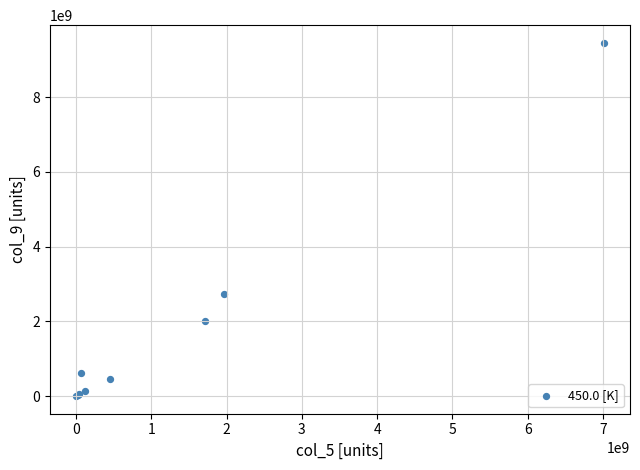

What Y value in the scatter plot is closest to 4728050000?

2723300000